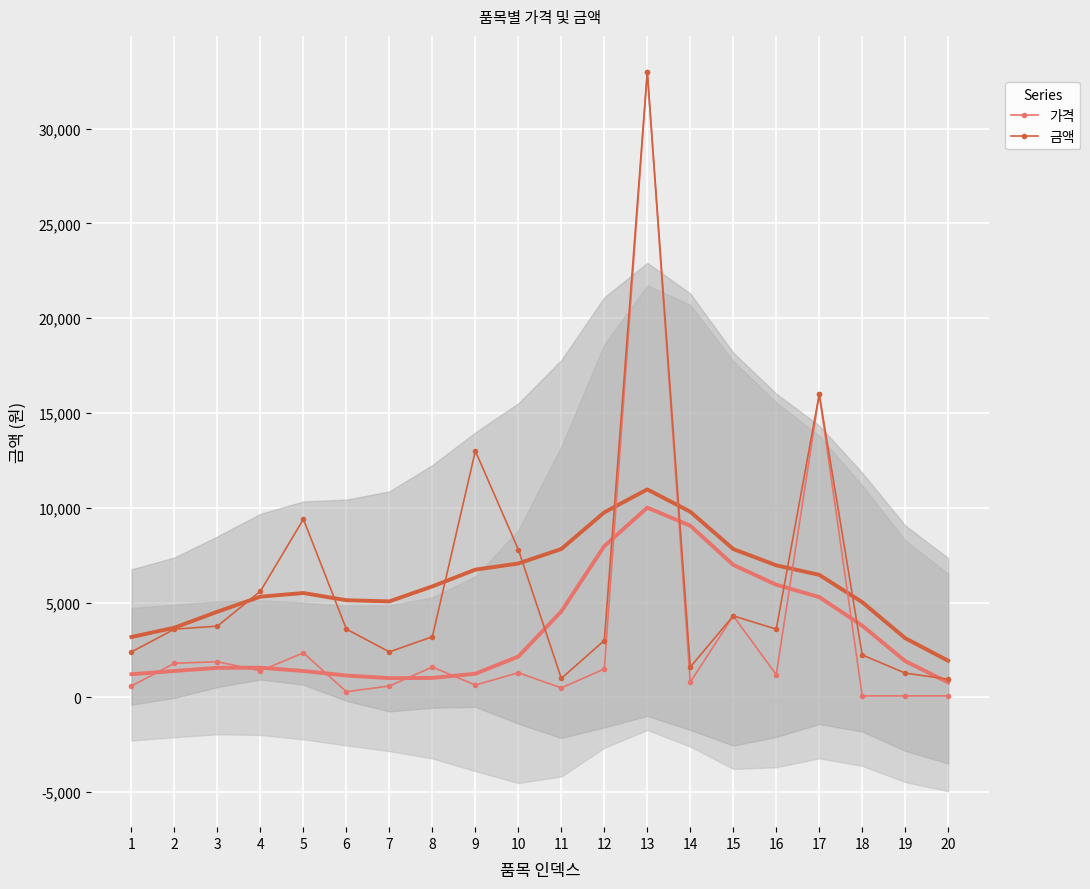

Count the number of data series in this chart.

2